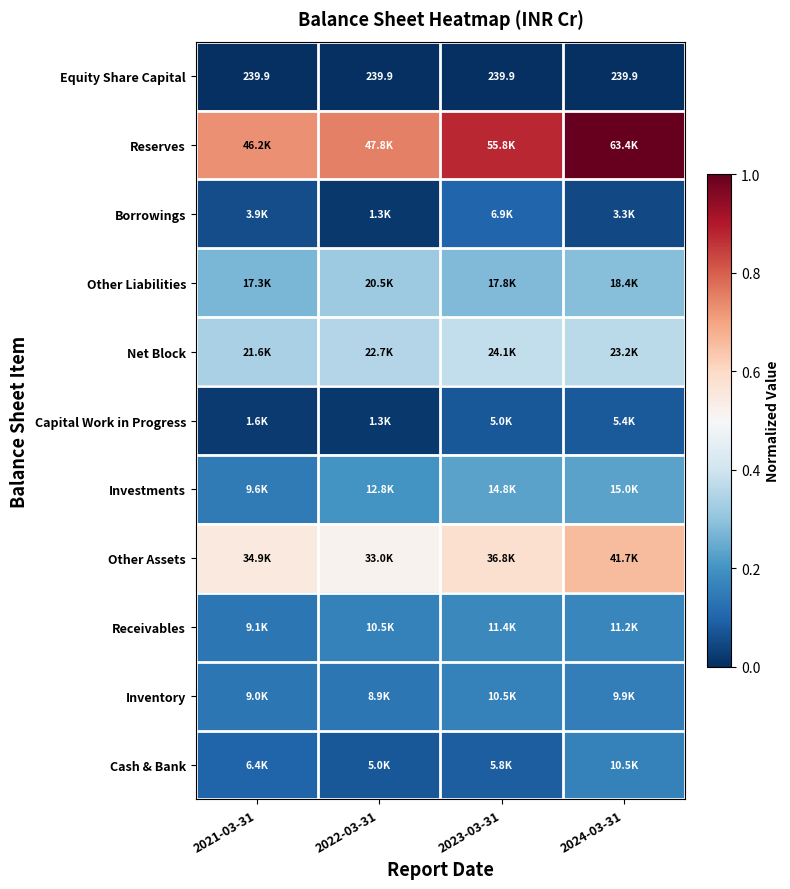

Which series has the largest total across all categories?

Reserves